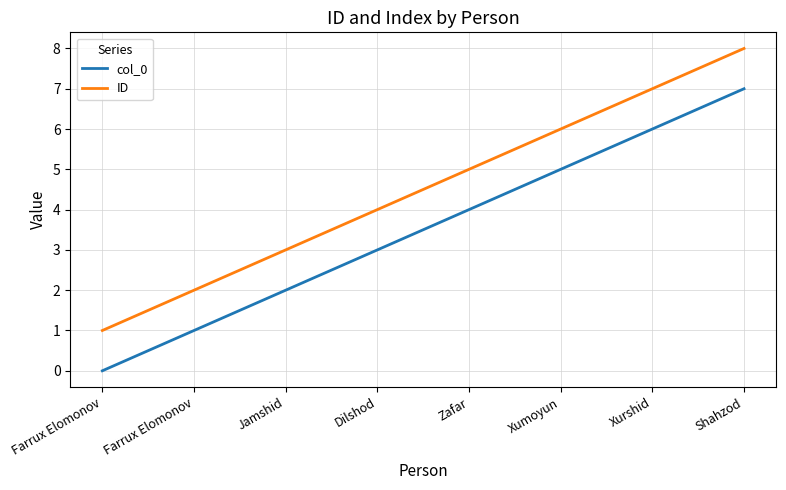

True or false: col_0 and ID intersect in this chart.

False